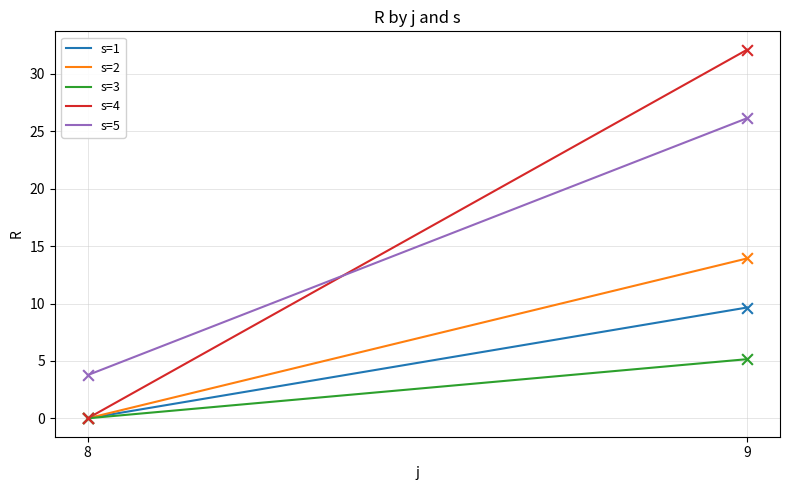

Which series has the widest spread of Y values?

s=4